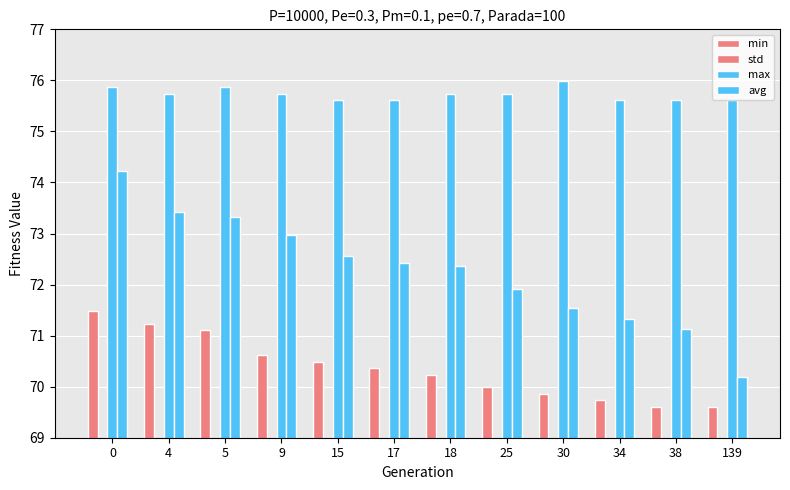

Reading right to left, what are all the values shown in this chart?

min: 69.6	69.6	69.7	69.9	70.0	70.2	70.4	70.5	70.6	71.1	71.2	71.5
std: 1.4	1.2	1.1	1.1	1.0	0.9	0.9	0.8	0.8	0.7	0.7	0.6
max: 75.6	75.6	75.6	76.0	75.7	75.7	75.6	75.6	75.7	75.9	75.7	75.9
avg: 70.2	71.1	71.3	71.5	71.9	72.4	72.4	72.6	73.0	73.3	73.4	74.2